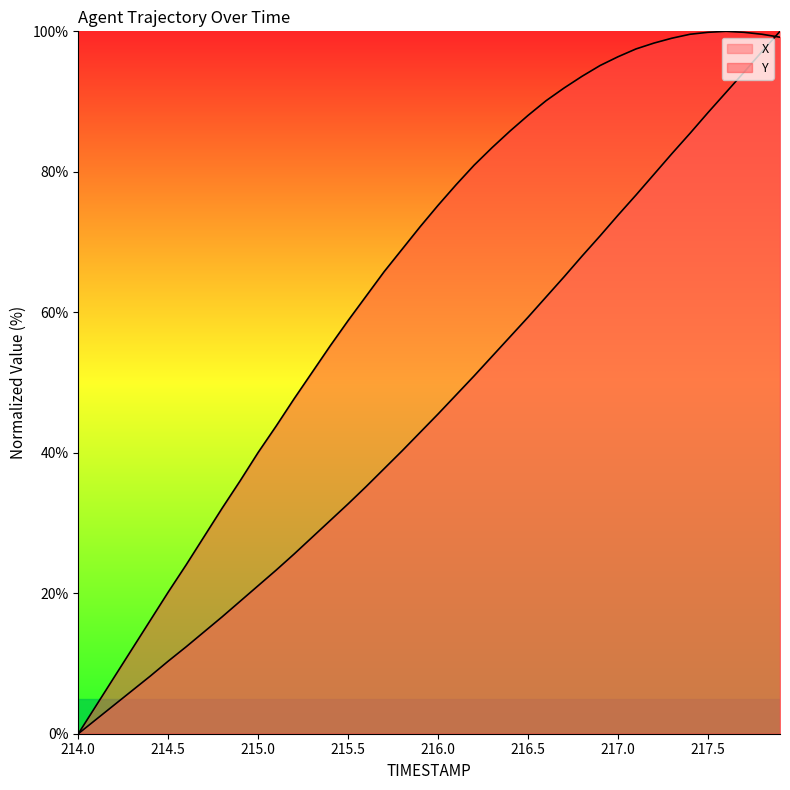

Between 215.9 and 216.3, which series saw the biggest shift?

Y